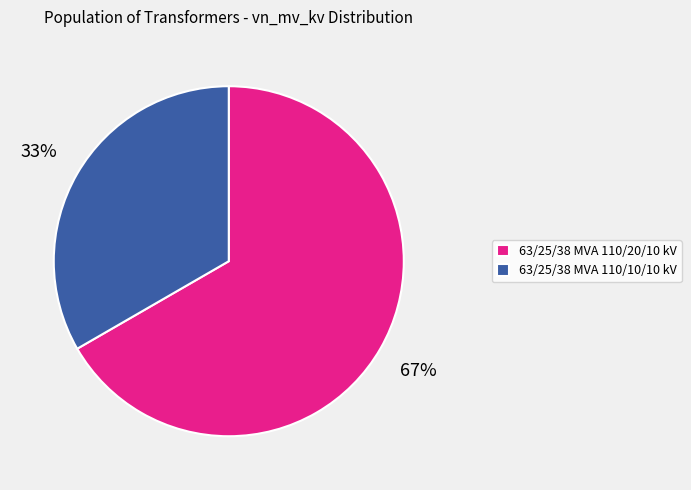

Rank the categories by value from lowest to highest.

63/25/38 MVA 110/10/10 kV, 63/25/38 MVA 110/20/10 kV